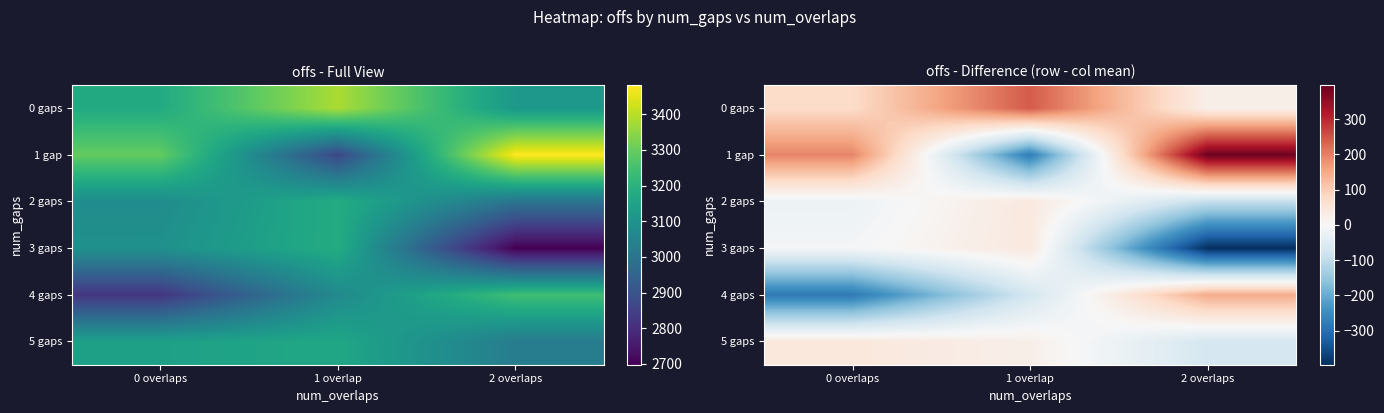

At which category is the sum across all series the highest?

0 overlaps